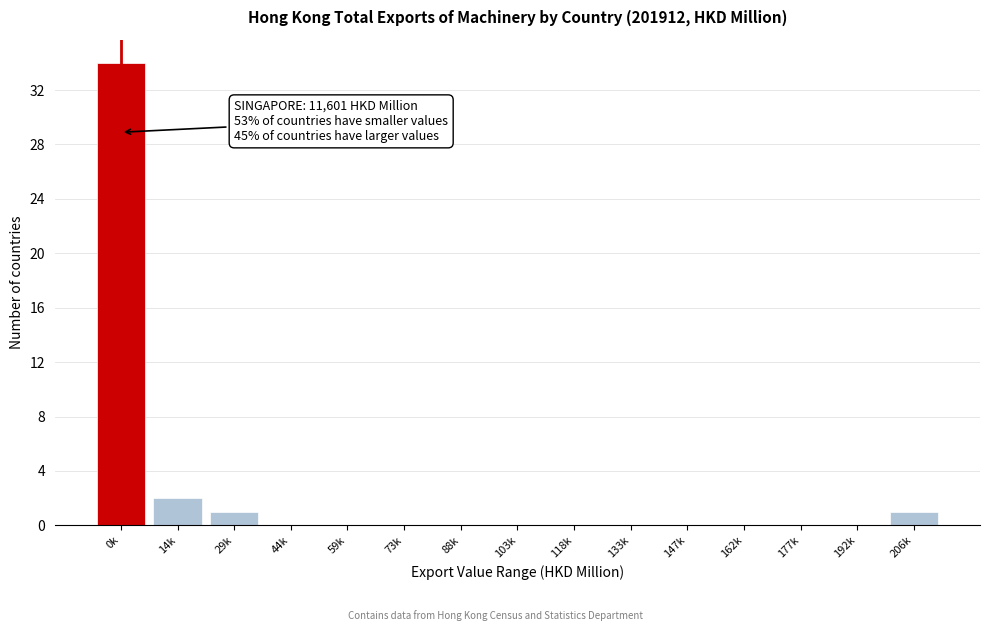

Reading left to right, list all the values displayed in this chart.

0k=34	14k=2	29k=1	44k=0	59k=0	73k=0	88k=0	103k=0	118k=0	133k=0	147k=0	162k=0	177k=0	192k=0	206k=1